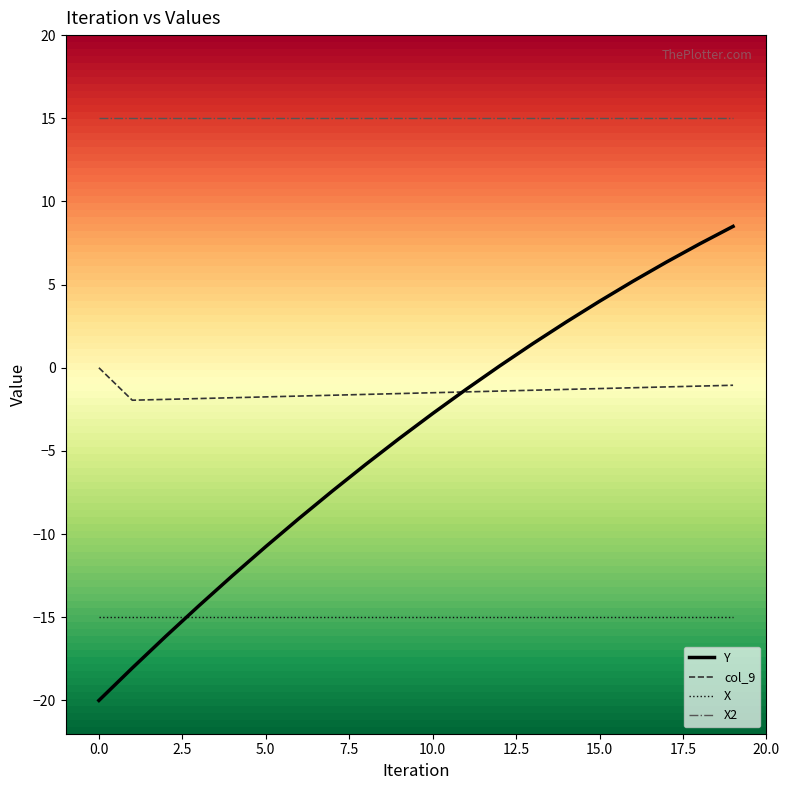

True or false: X and X2 intersect in this chart.

False